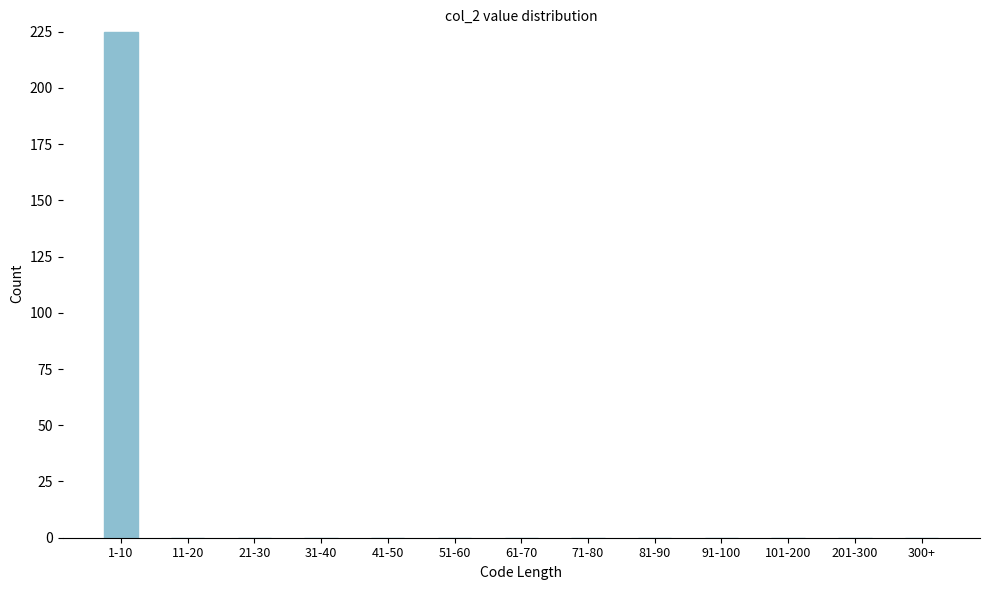

Reading left to right, extract all data points from this chart.

1-10=225	11-20=0	21-30=0	31-40=0	41-50=0	51-60=0	61-70=0	71-80=0	81-90=0	91-100=0	101-200=0	201-300=0	300+=0